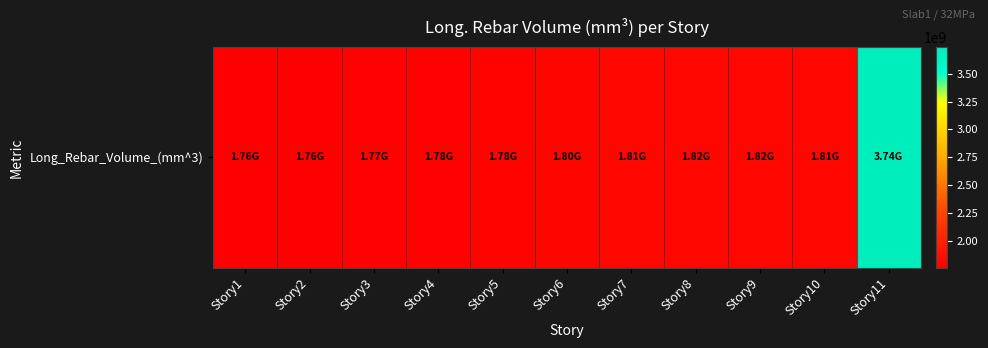

True or false: the data shows 1771162838.7 at Story3.

True